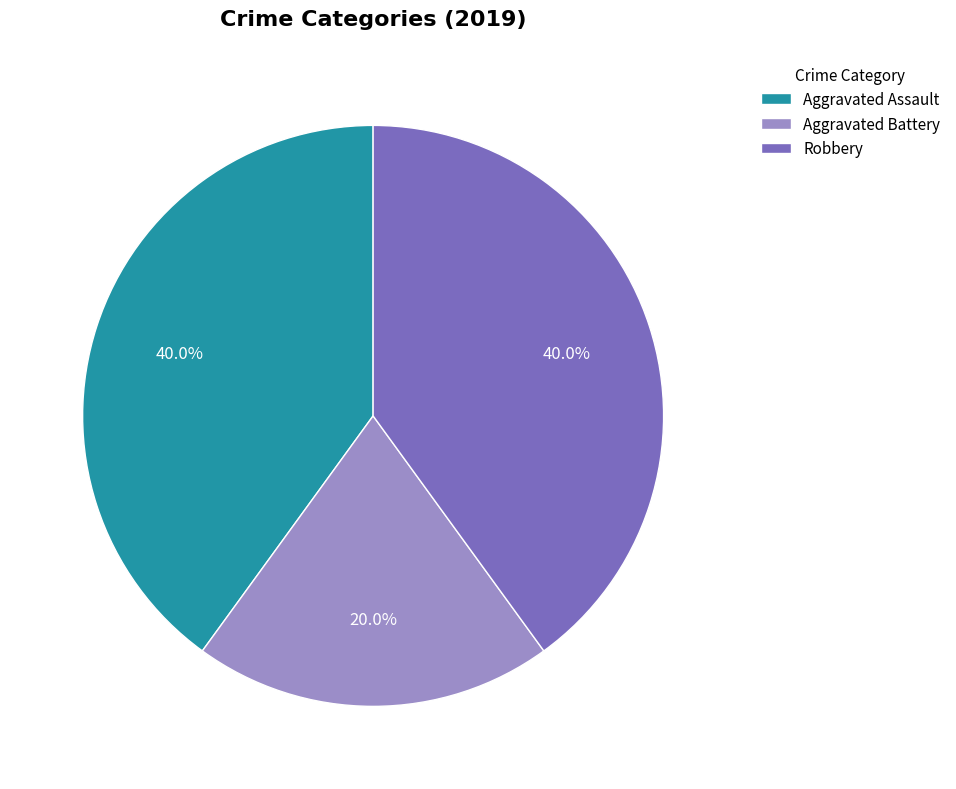

What percentage do Aggravated Assault and Robbery together represent?

80.0%